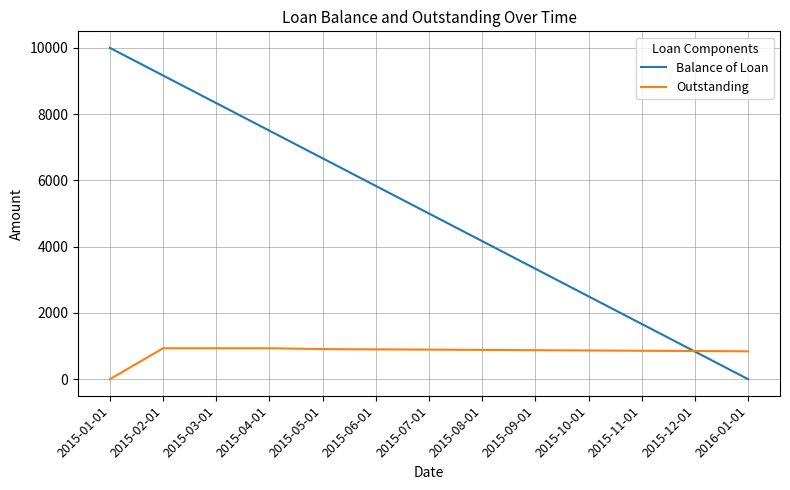

At which label is Outstanding closest to 466?

2016-01-01